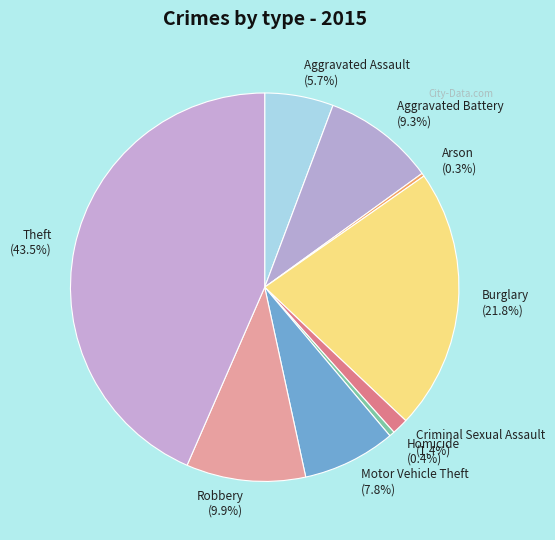

To the nearest percent, what is the average slice percentage?

11%